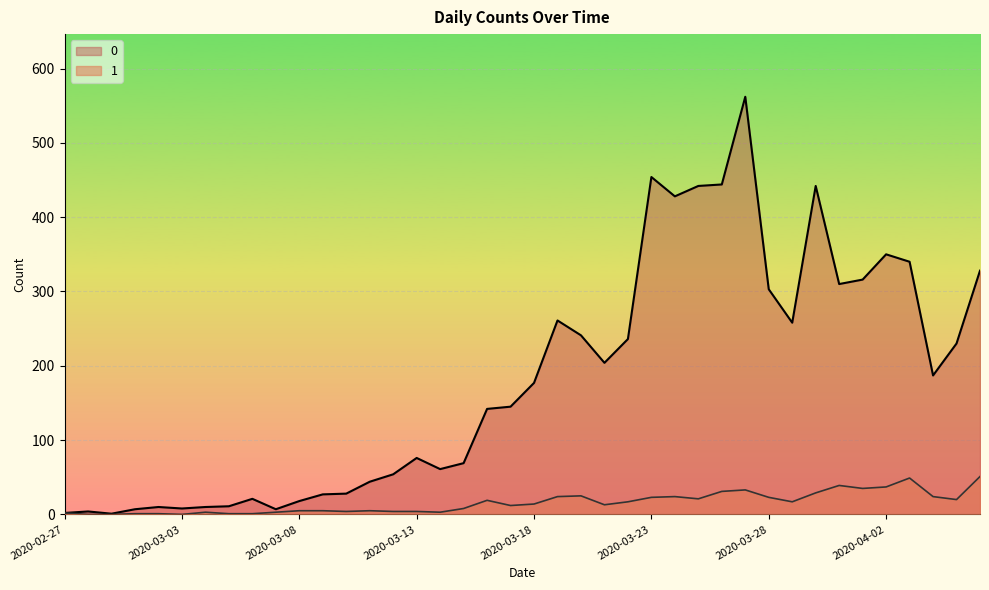

List the labels in order of 1 value, largest first.

2020-04-06, 2020-04-03, 2020-03-31, 2020-04-02, 2020-04-01, 2020-03-27, 2020-03-26, 2020-03-30, 2020-03-20, 2020-03-19, 2020-03-24, 2020-04-04, 2020-03-23, 2020-03-28, 2020-03-25, 2020-04-05, 2020-03-16, 2020-03-22, 2020-03-29, 2020-03-18, 2020-03-21, 2020-03-17, 2020-03-15, 2020-03-08, 2020-03-09, 2020-03-11, 2020-03-10, 2020-03-12, 2020-03-13, 2020-03-04, 2020-03-07, 2020-03-14, 2020-02-27, 2020-03-01, 2020-03-02, 2020-03-05, 2020-03-06, 2020-02-28, 2020-02-29, 2020-03-03